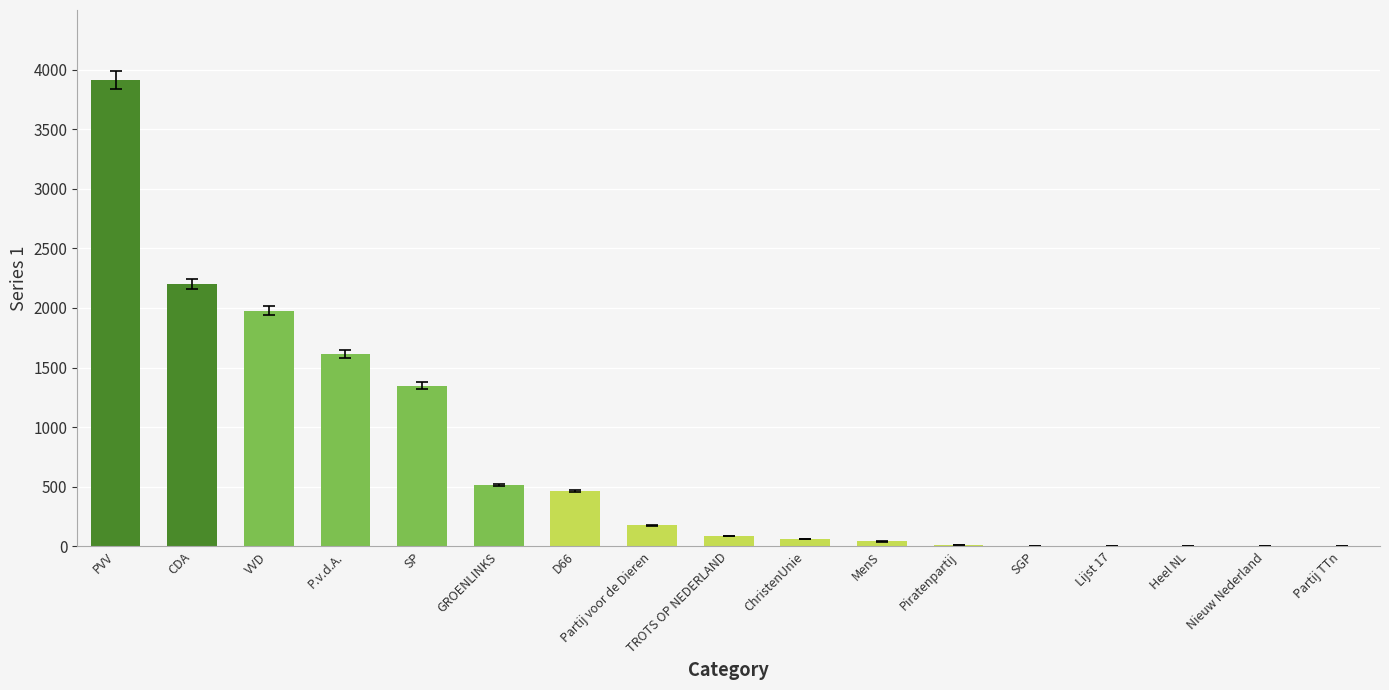

Is it true that the value at Partij voor de Dieren is 176?

True